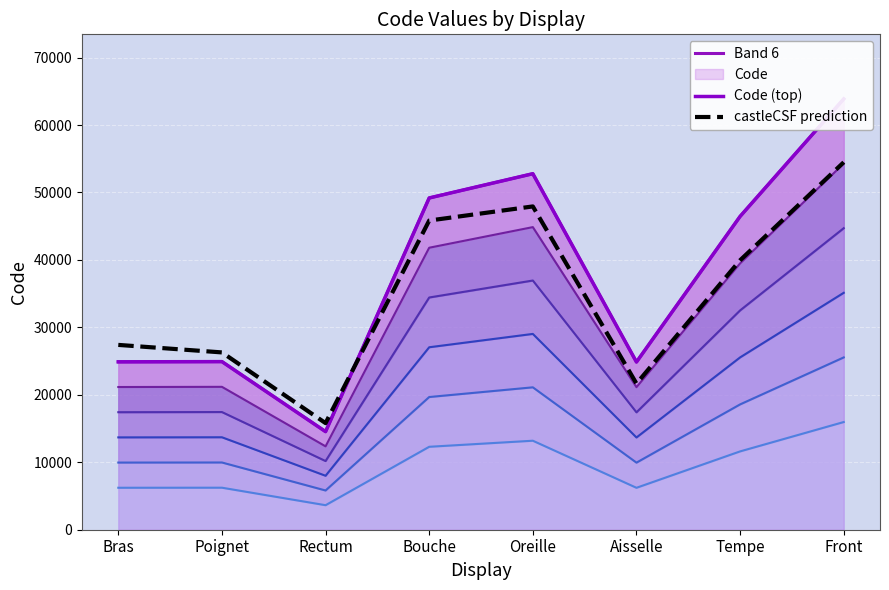

Is the value of castleCSF prediction at Oreille greater than the value of Code (top) at Poignet?

Yes